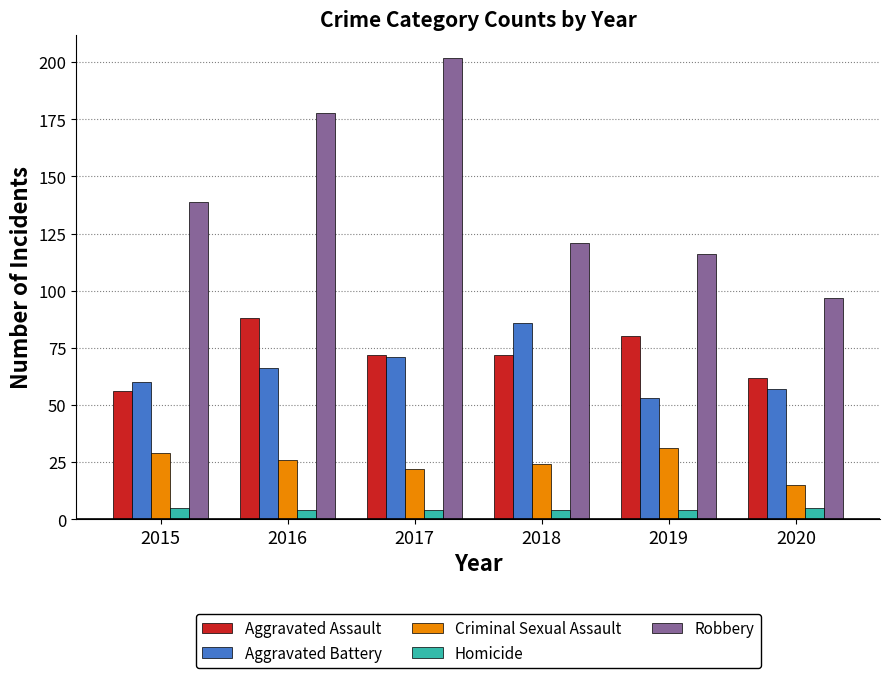

Which series has the largest total across all categories?

Robbery